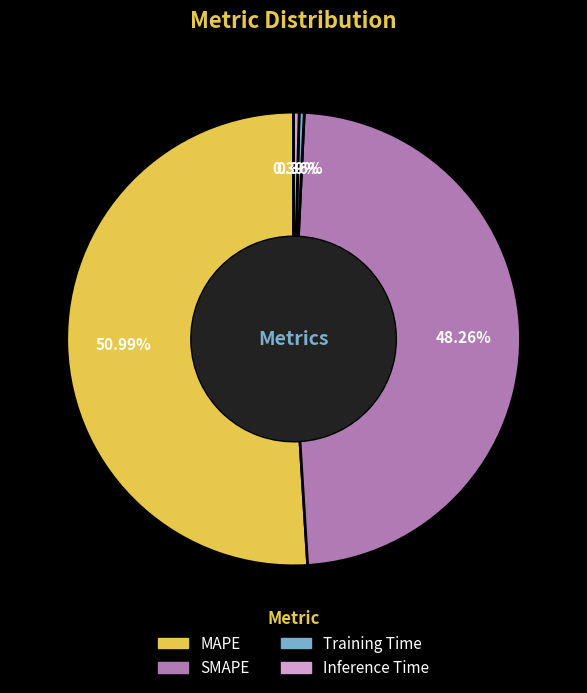

How many segments does this pie chart have?

4